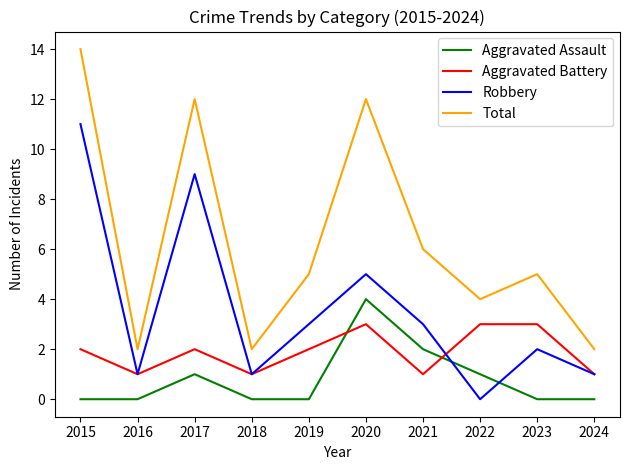

What is the highest value of the Aggravated Assault series?

4